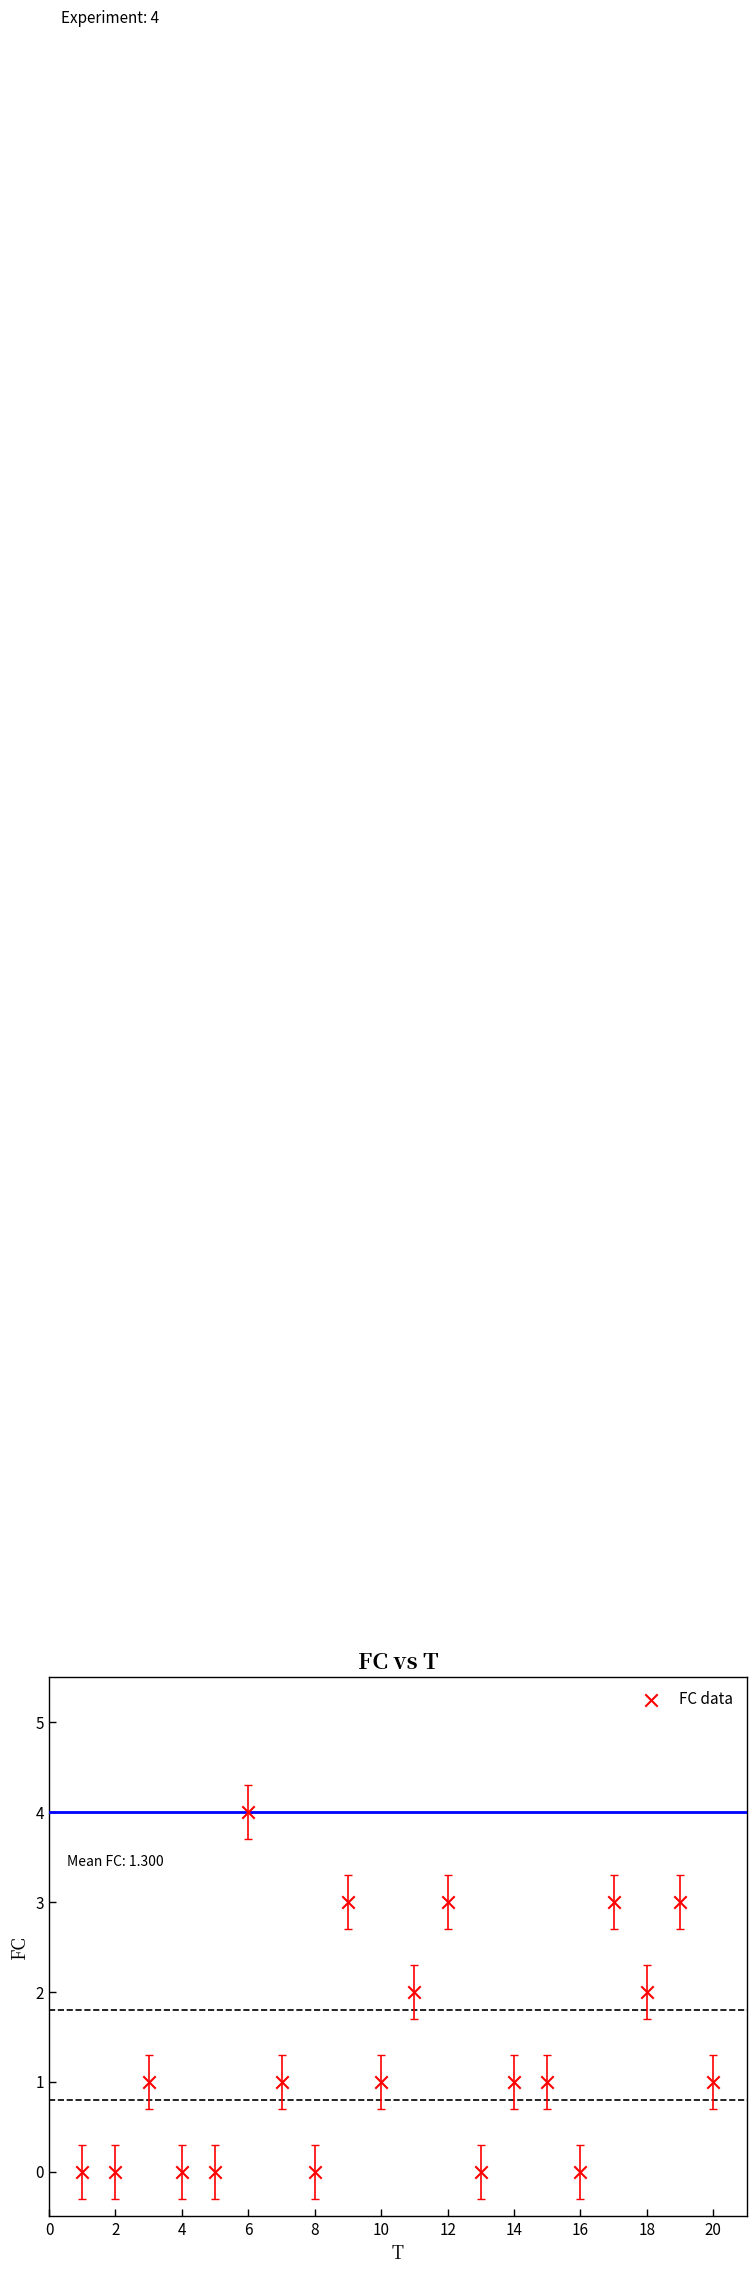

What is the range of X values (max minus min)?

19